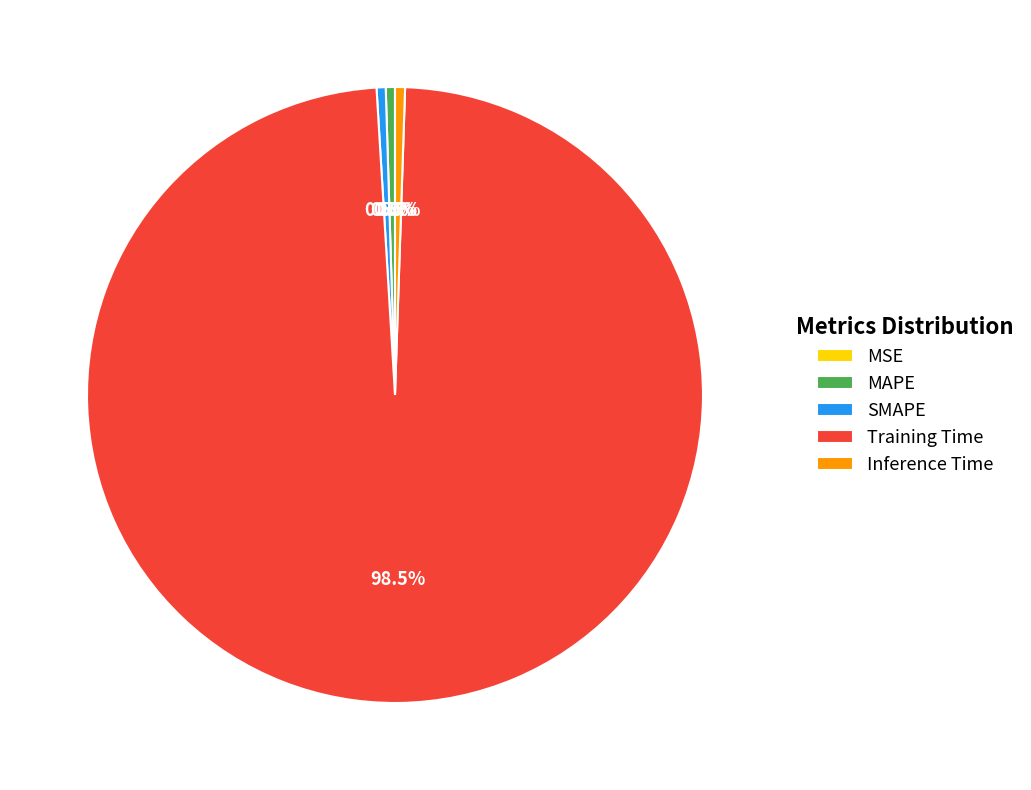

How much of the chart is everything except MAPE?

99.5%